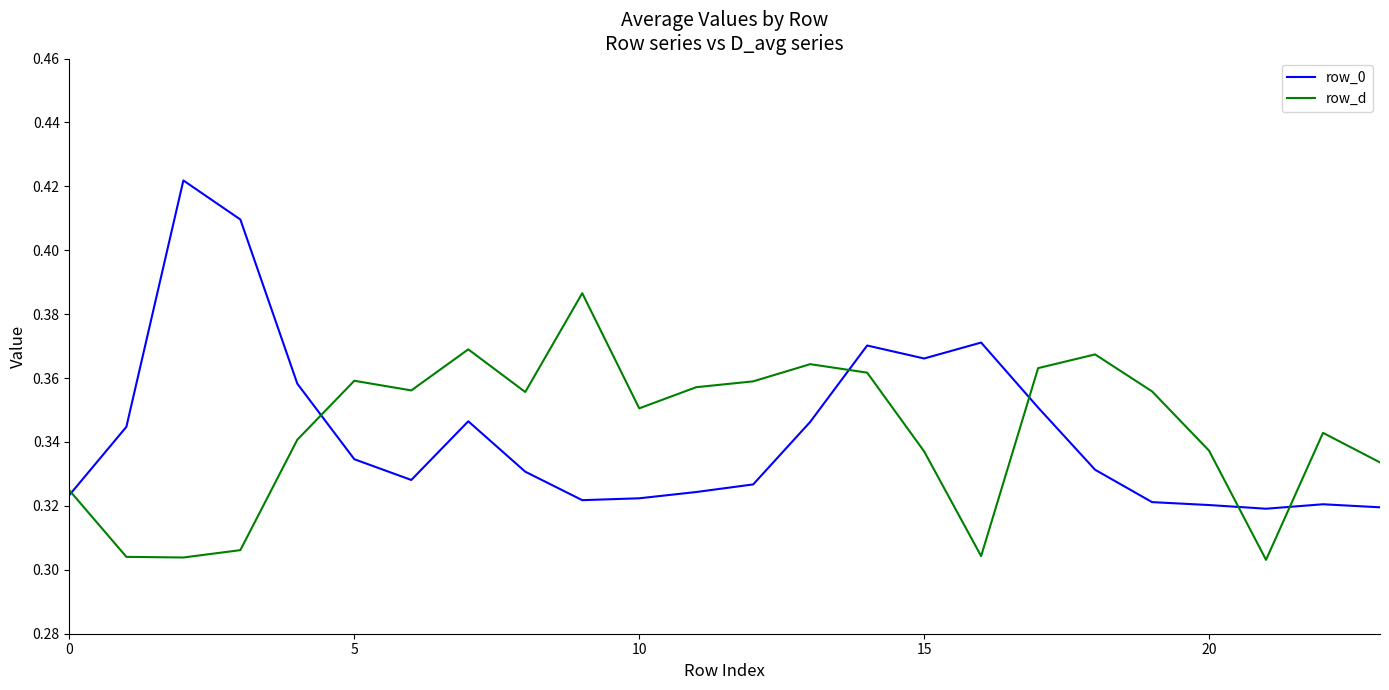

List the series in order of their peak value, lowest first.

row_d, row_0